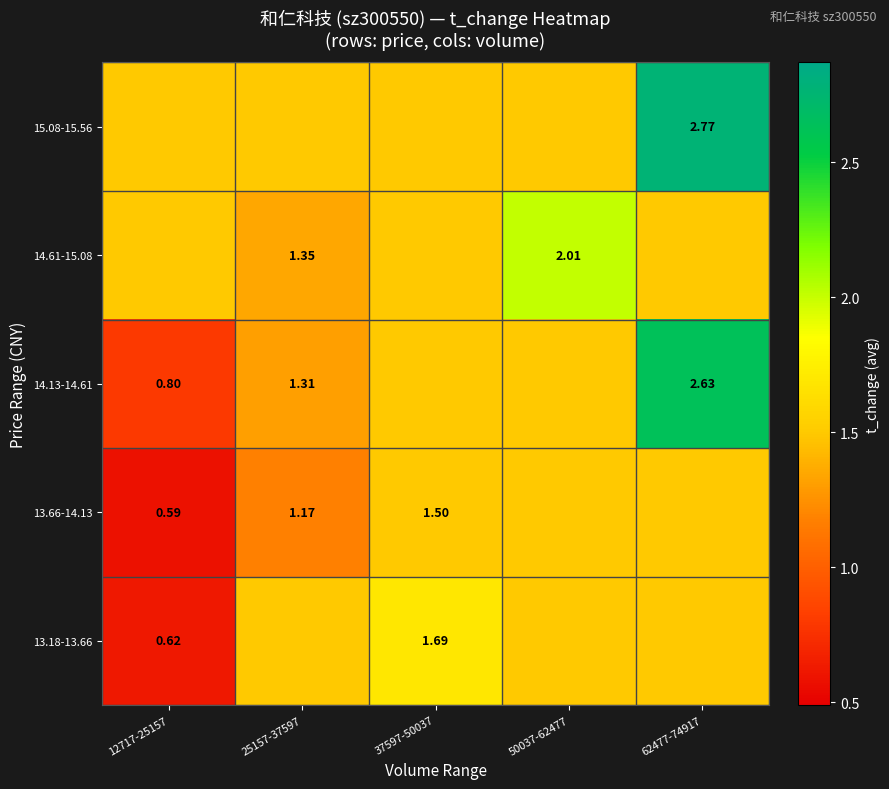

Is it true that 14.13-14.61 equals 0.4 at 25157-37597?

False